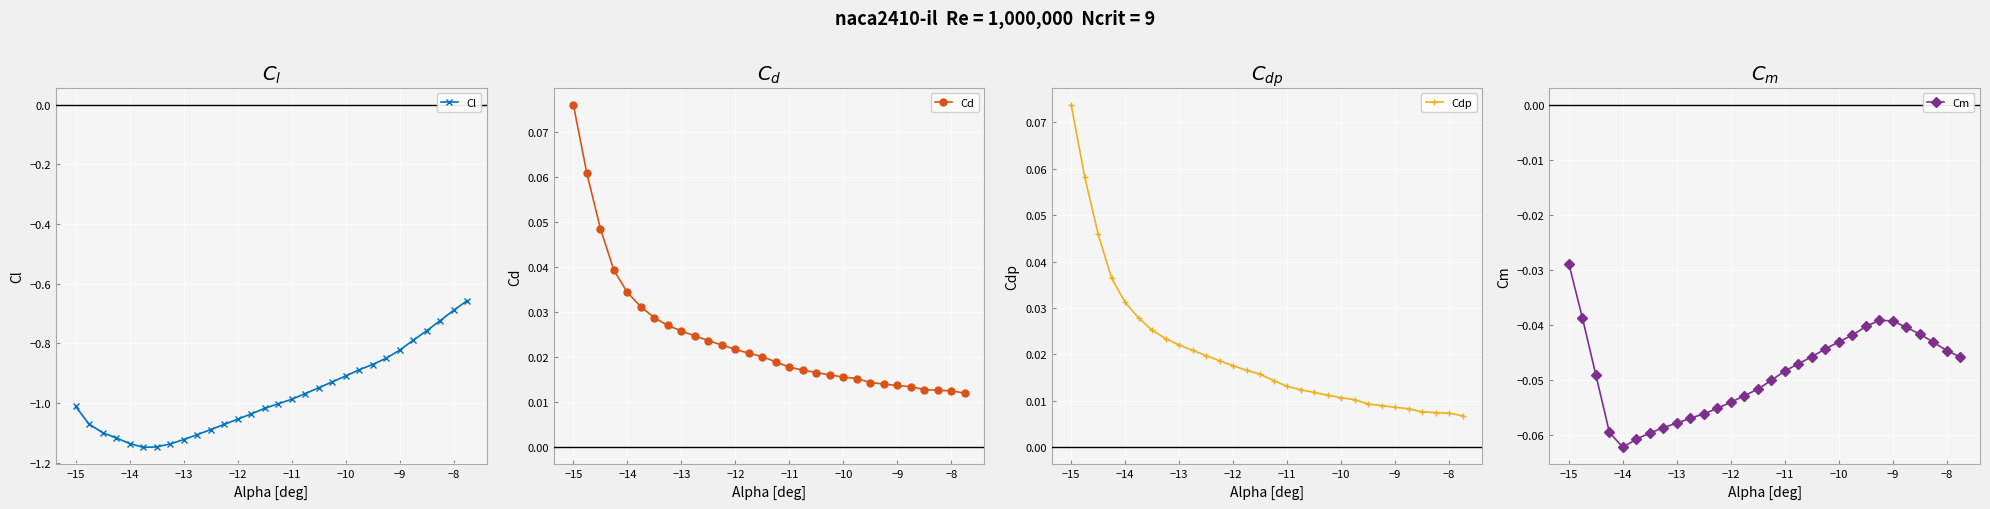

How many values in the Cl series exceed -1?

14